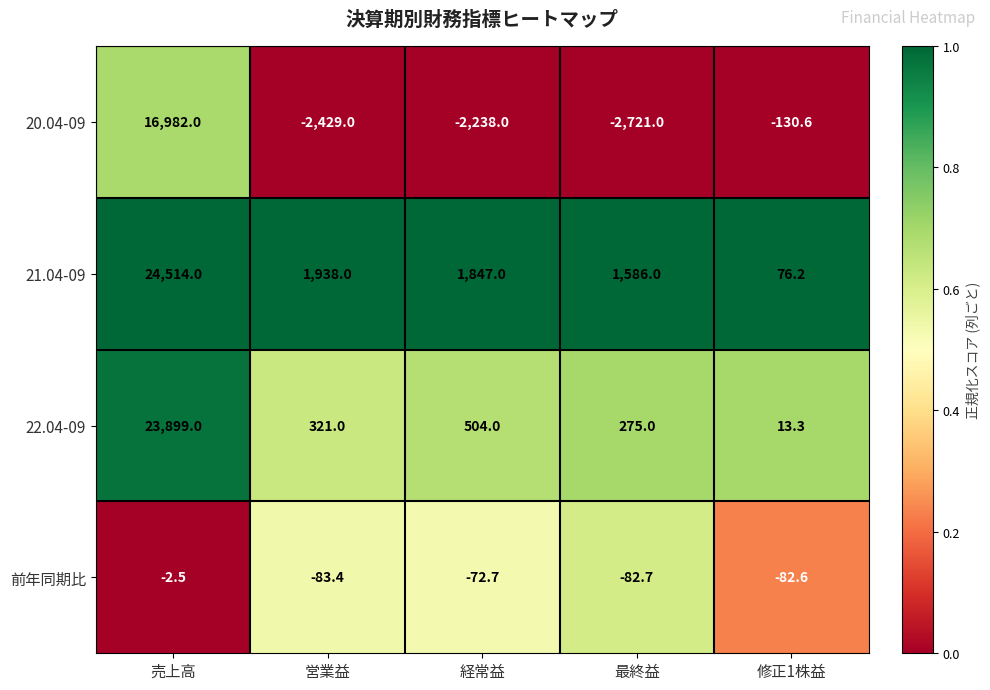

Read the 前年同期比 value at 修正1株益.

-82.6